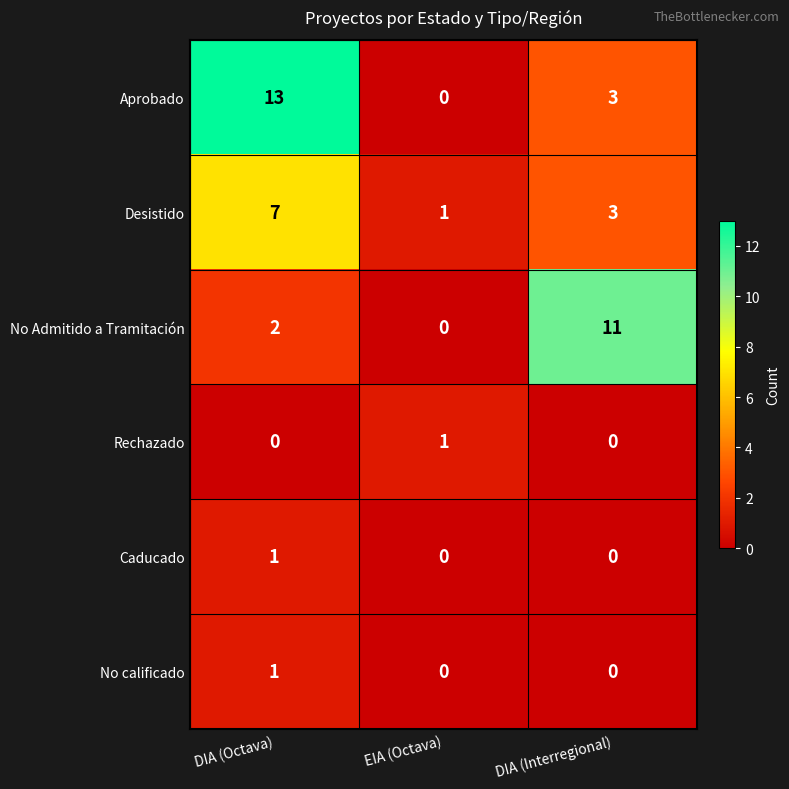

Is it true that Caducado equals 1 at DIA (Interregional)?

False